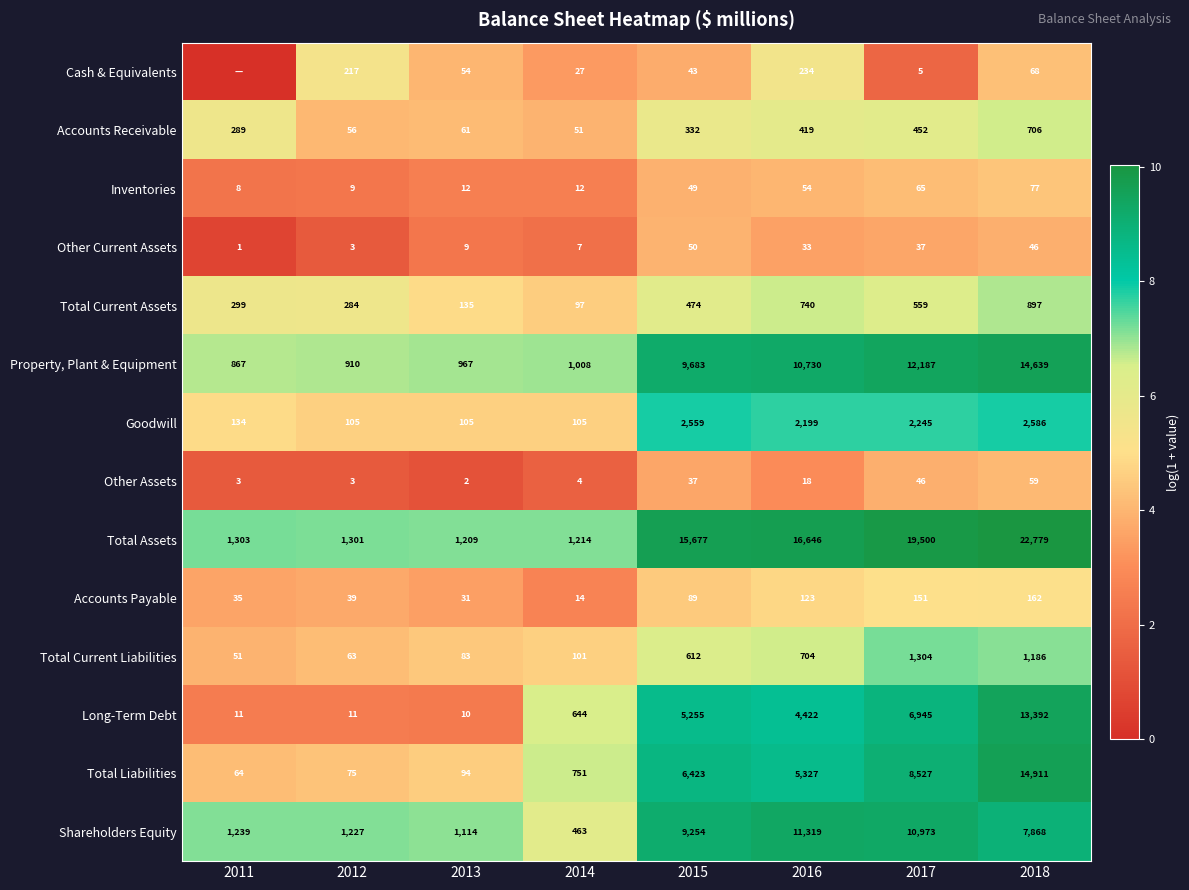

What is the difference between the Accounts Receivable values at 2014 and 2017?

401